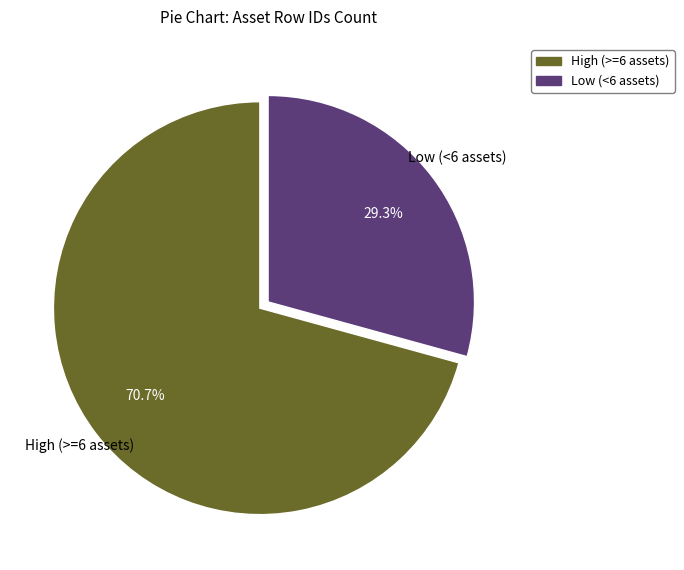

Is there a majority slice in this chart?

Yes